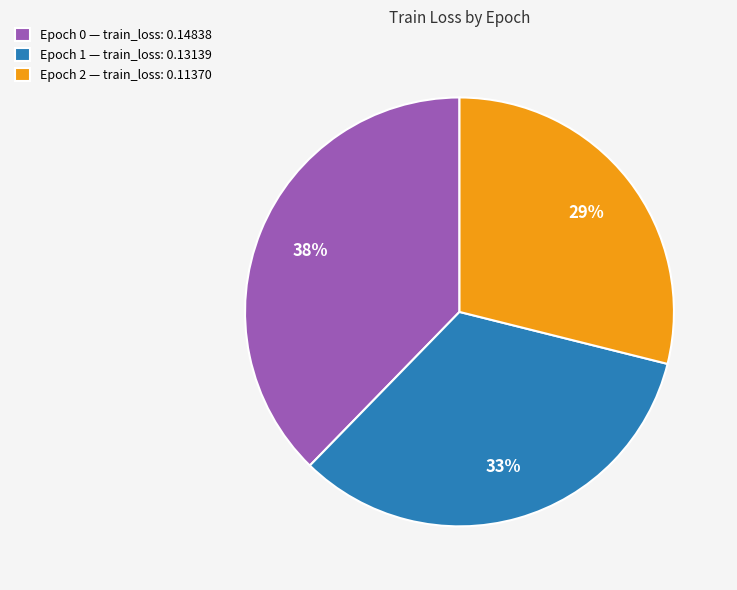

To the nearest percent, what is the difference between the largest and smallest slice percentages?

9%